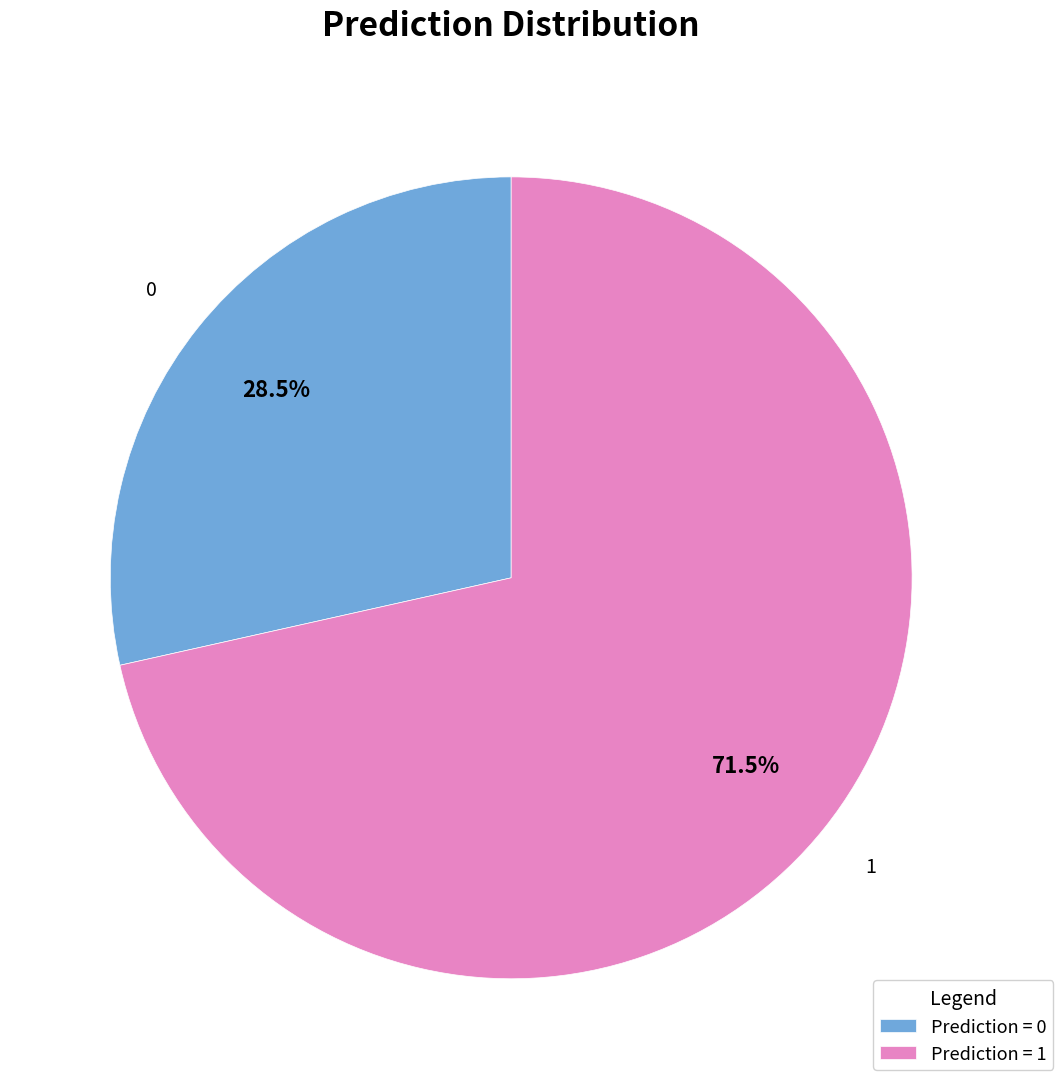

Does Prediction = 1 represent more than half of the total?

Yes